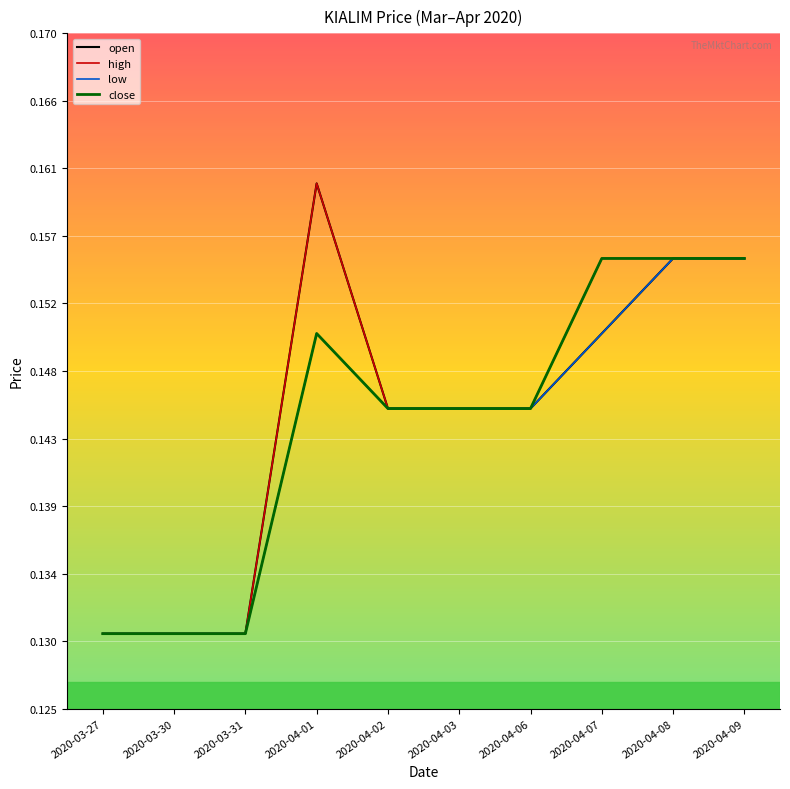

Which series has the widest spread of values?

open